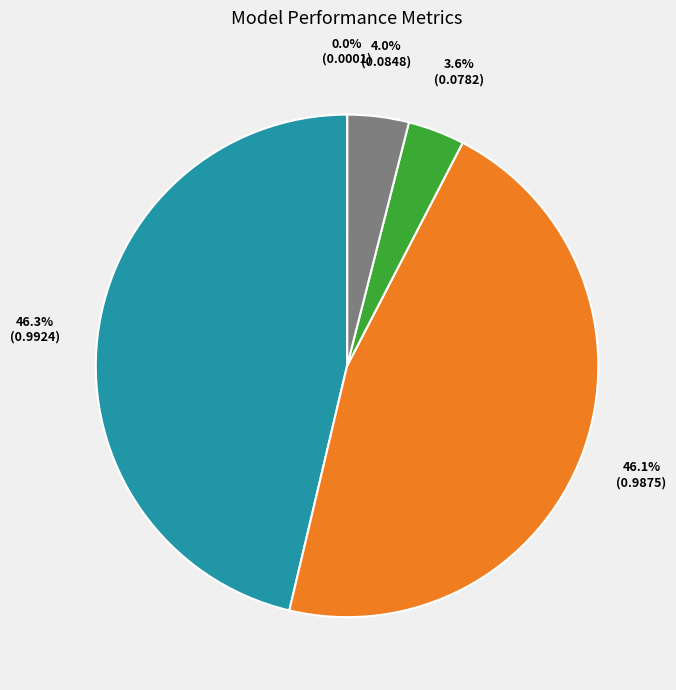

Is there a majority slice in this chart?

No